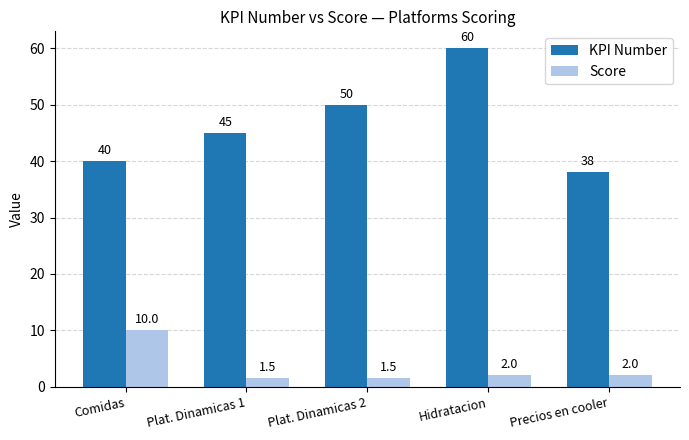

Reading left to right, transcribe all the data shown in this chart.

KPI Number: 40.0	45.0	50.0	60.0	38.0
Score: 10.0	1.5	1.5	2.0	2.0